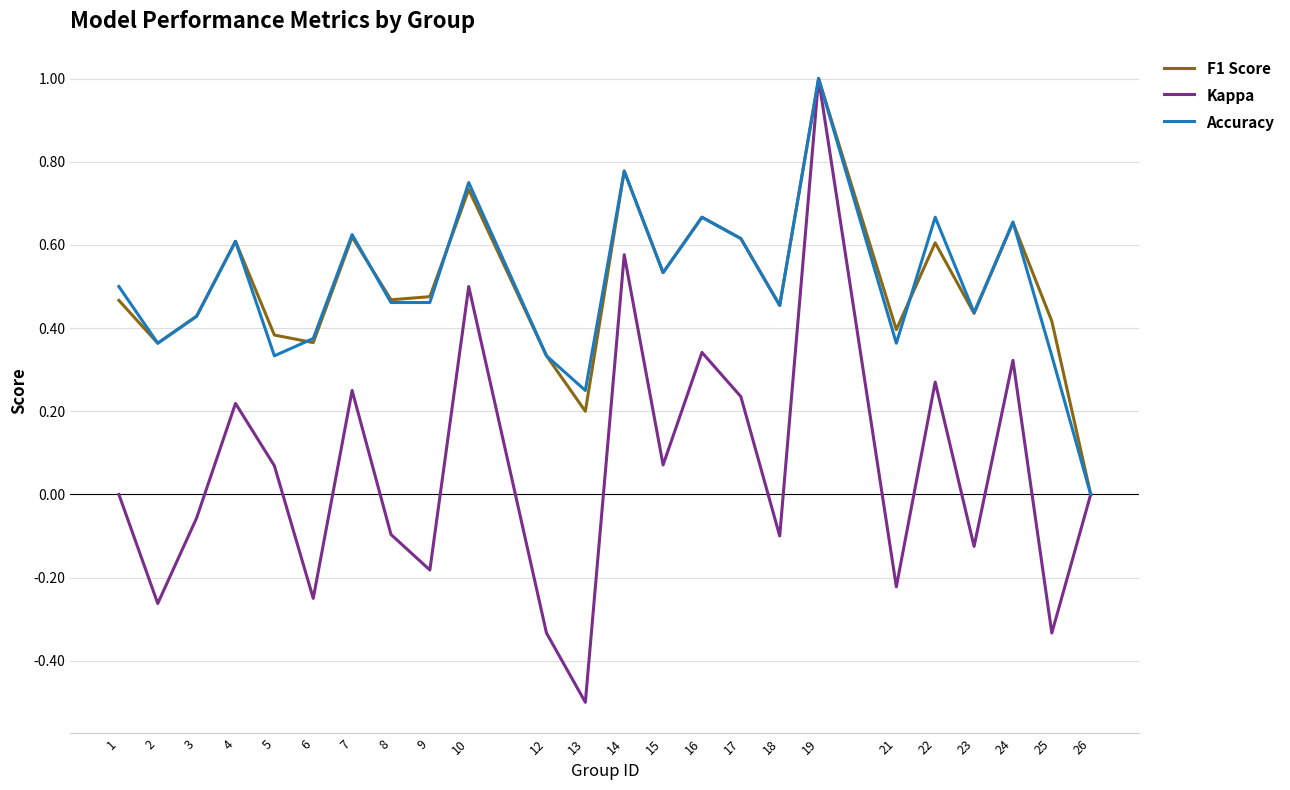

Is the value of Kappa at 17 greater than the value of F1 Score at 5?

No